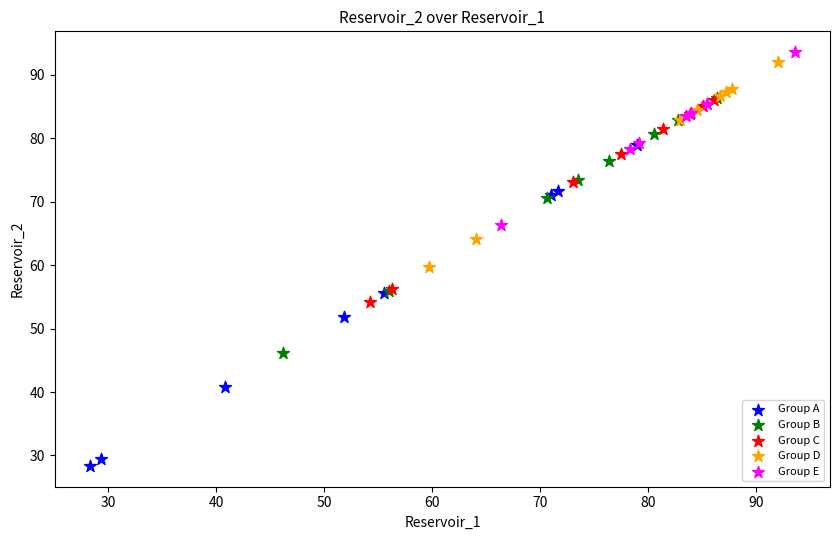

What are all the series names shown in the legend?

Group A, Group B, Group C, Group D, Group E